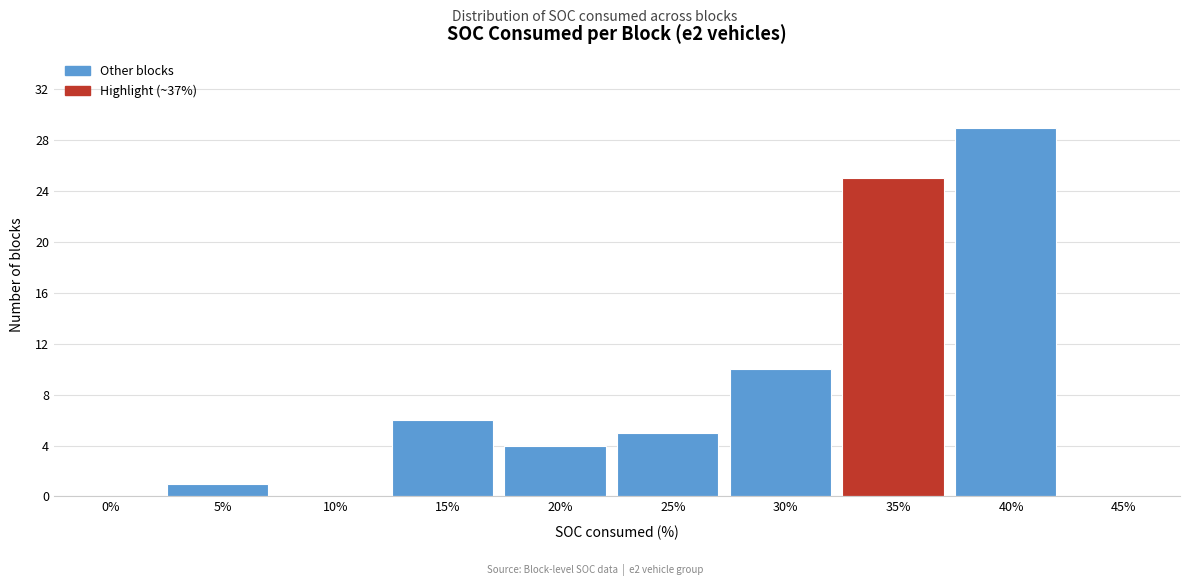

Reading left to right, what are all the values shown in this chart?

0%=0	5%=1	10%=0	15%=6	20%=4	25%=5	30%=10	35%=25	40%=29	45%=0